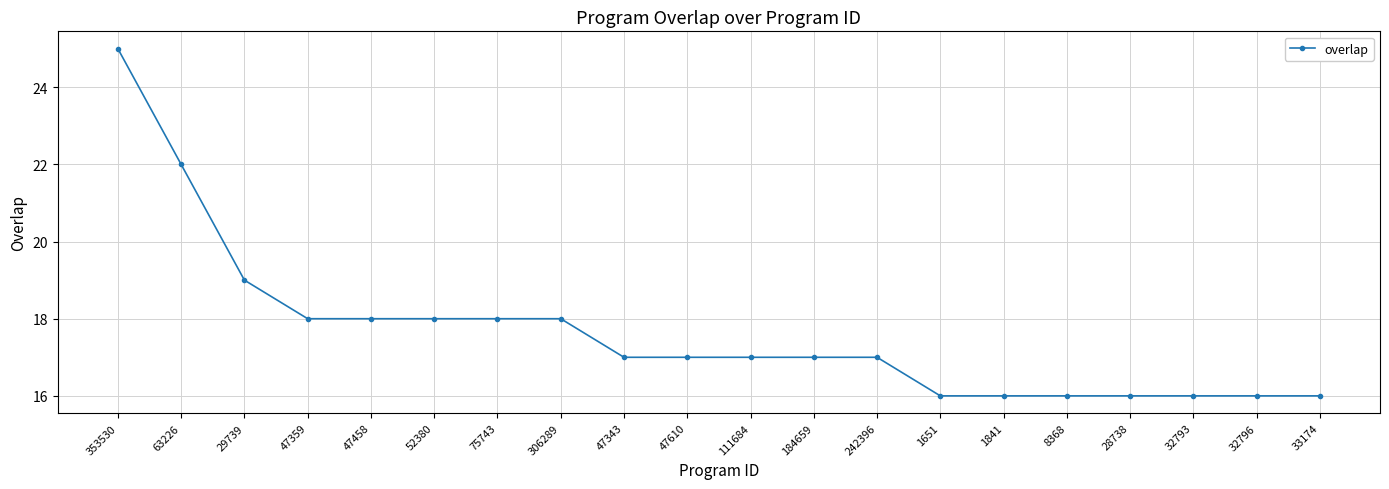

How many values are between 16 and 18?

17